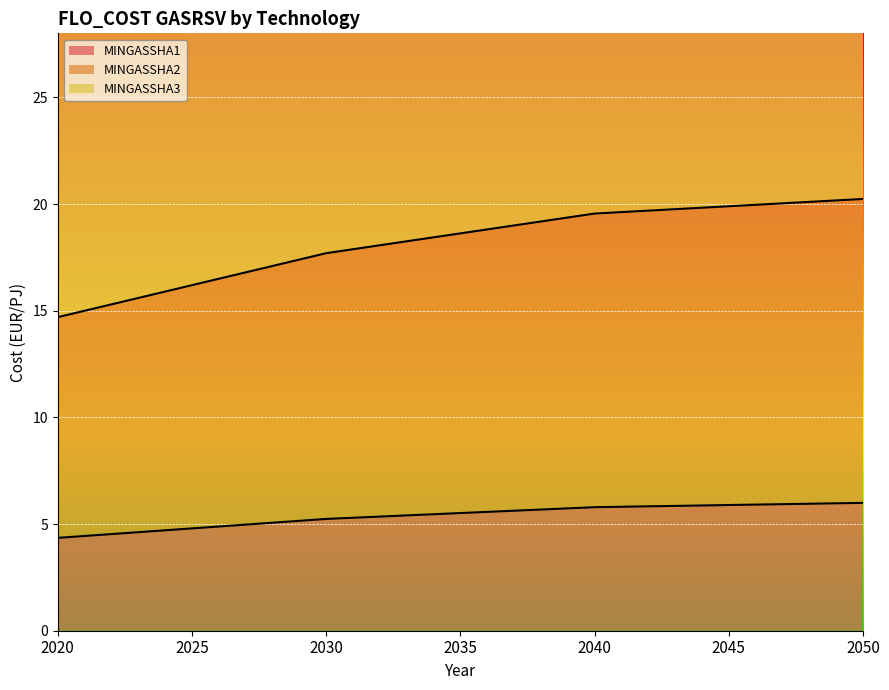

What is the minimum value for MINGASSHA2?

4.4